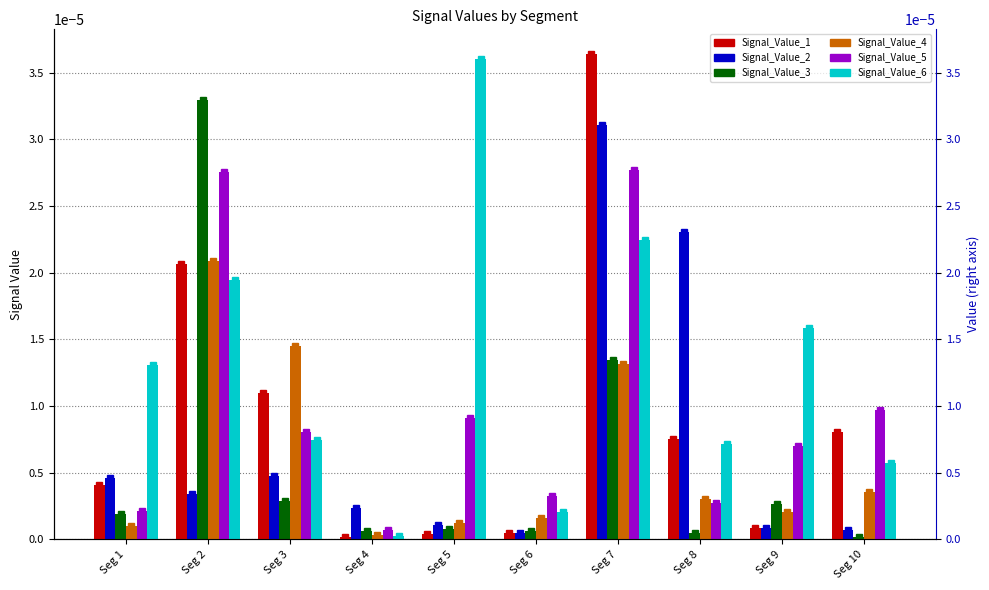

List the series in order of their peak value, lowest first.

Signal_Value_4, Signal_Value_5, Signal_Value_2, Signal_Value_3, Signal_Value_6, Signal_Value_1